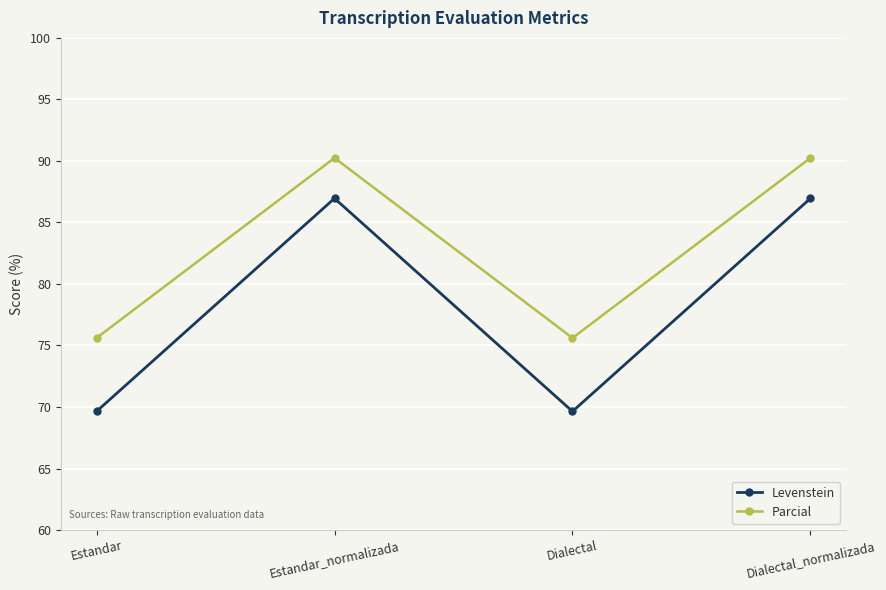

Which series has the largest total across all categories?

Parcial